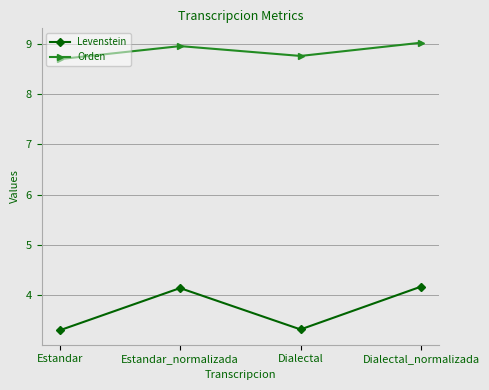

Which series has the largest total across all categories?

Orden